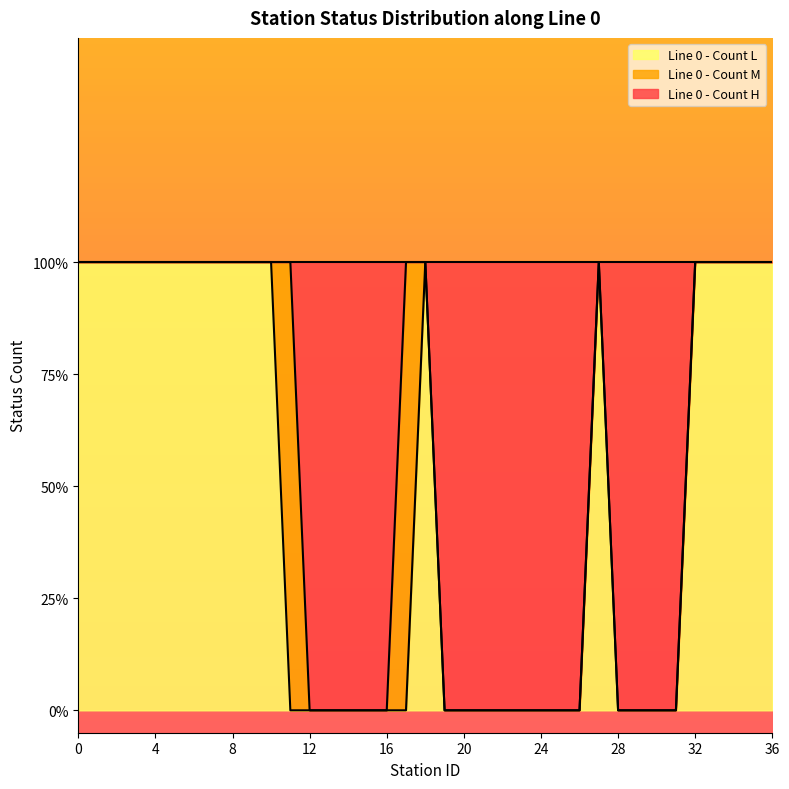

Which series has the widest spread of values?

Line 0 - Count H